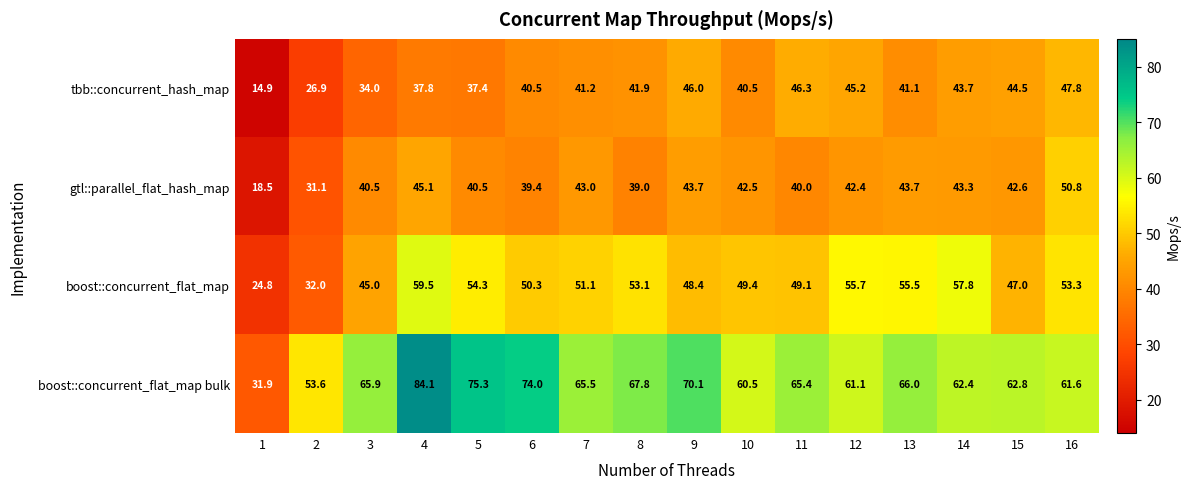

Where does the gtl::parallel_flat_hash_map series first go above 42?

4